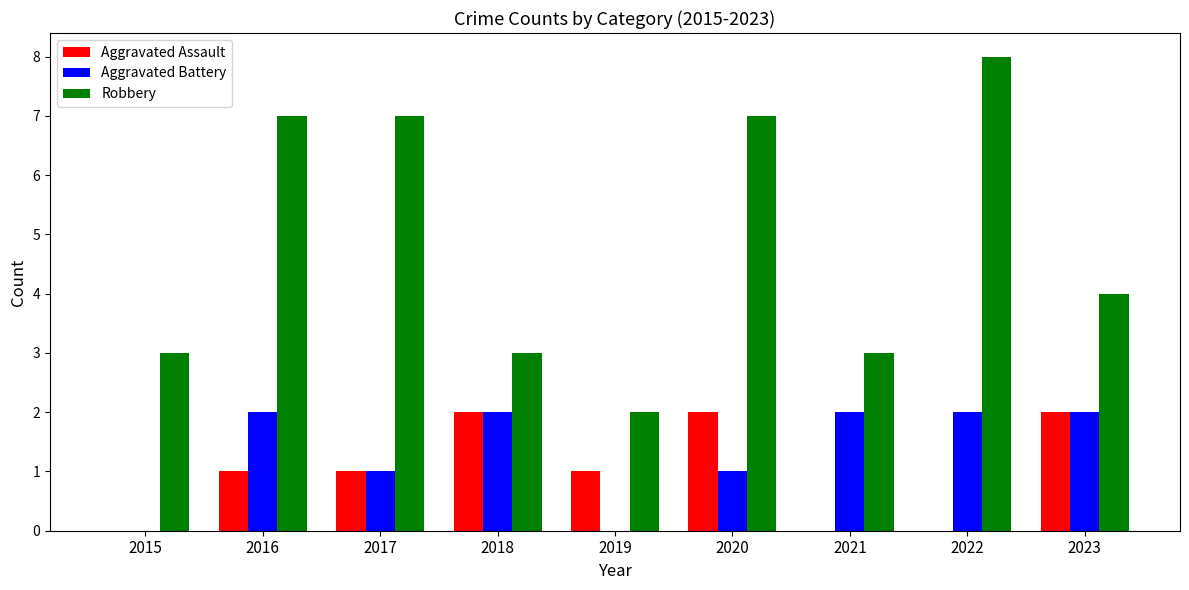

Reading left to right, list all the values displayed in this chart.

Aggravated Assault: 0	1	1	2	1	2	0	0	2
Aggravated Battery: 0	2	1	2	0	1	2	2	2
Robbery: 3	7	7	3	2	7	3	8	4